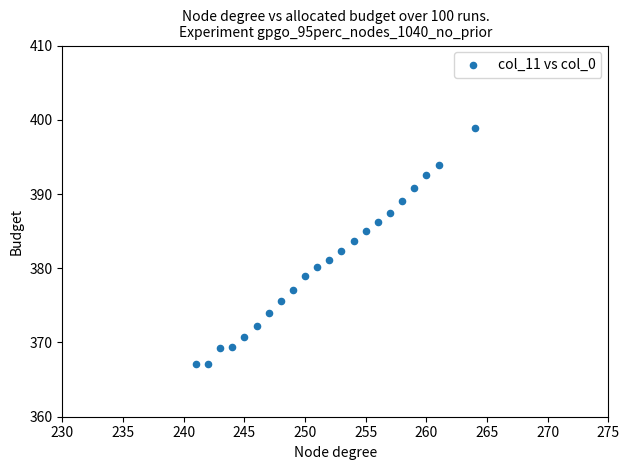

What is the range of Y values (max minus min)?

31.9